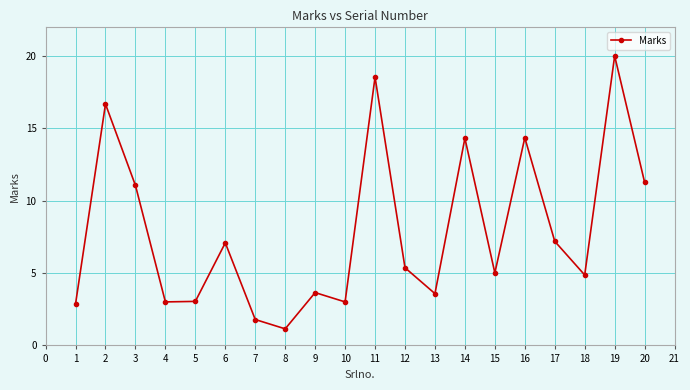

What is the approximate value at 18?

4.9